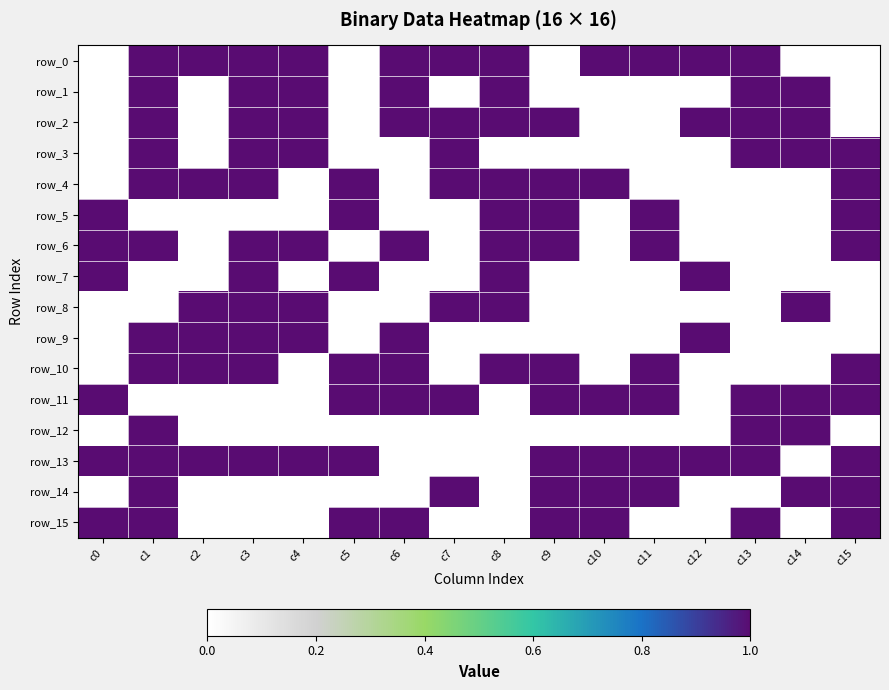

Which category has the highest value in the row_14 series?

c1